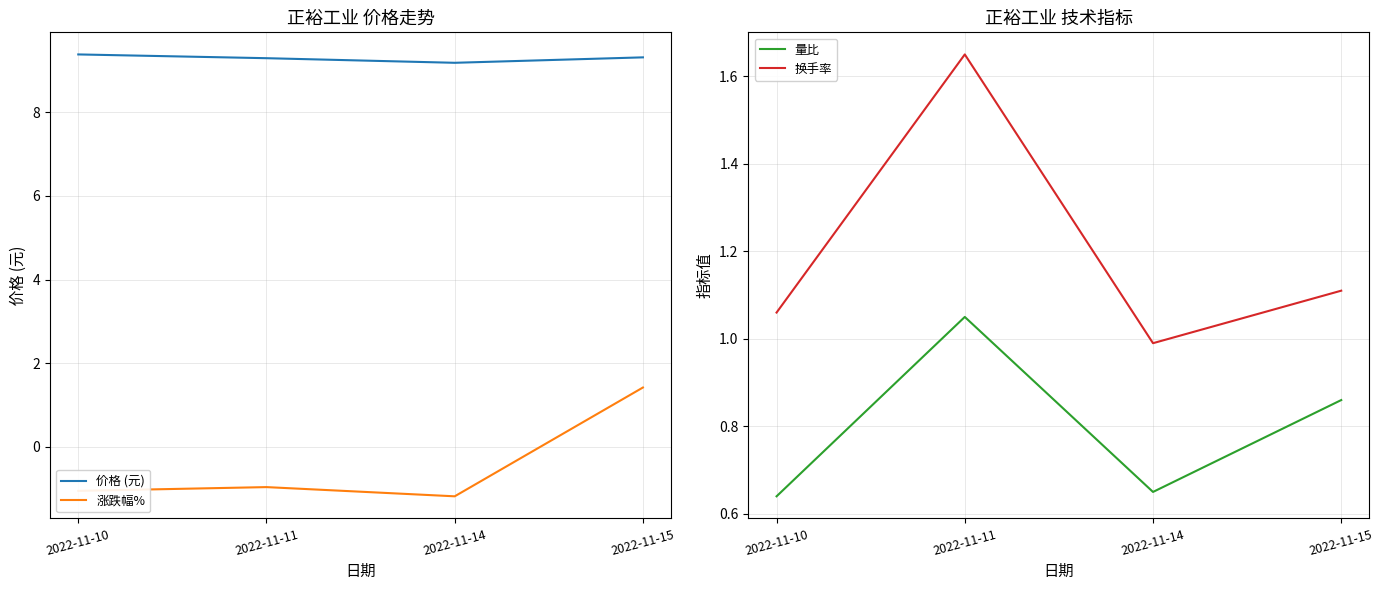

What is the greatest value displayed?

9.4